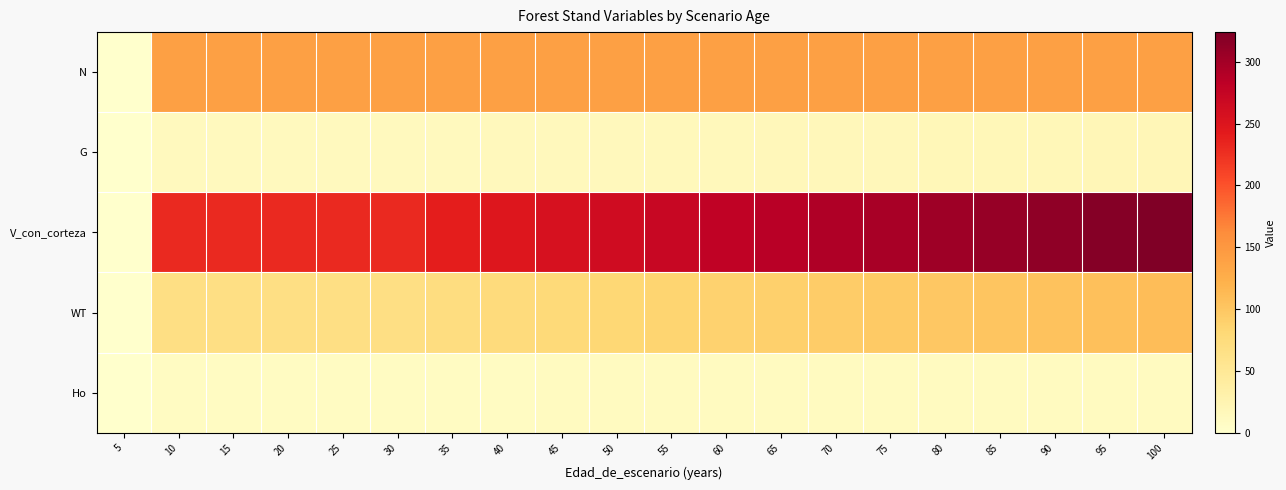

At which category is the sum across all series the highest?

100